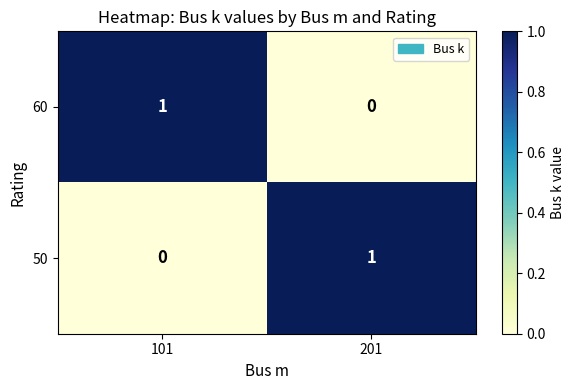

How many values in the 50 series are below 1?

1